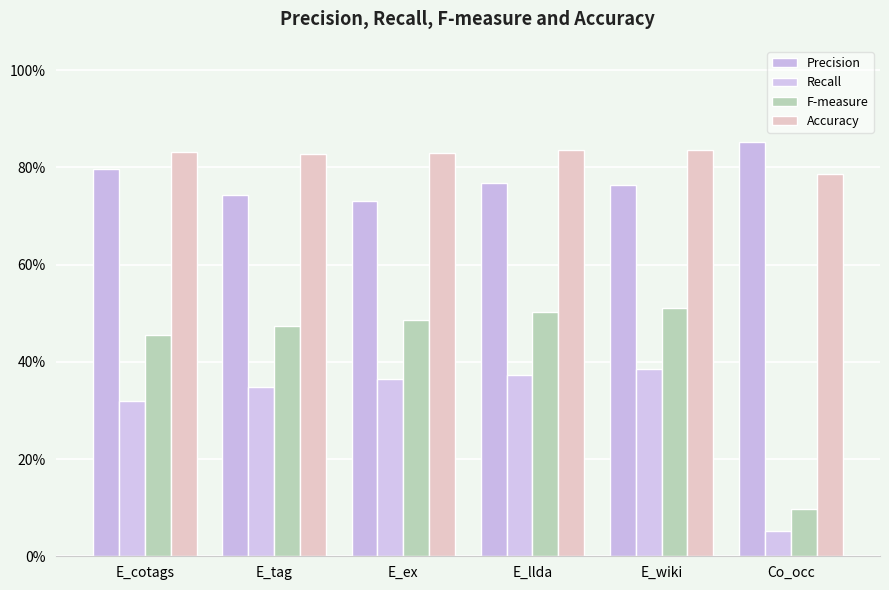

Reading left to right, transcribe all the data shown in this chart.

Precision: 0.8	0.7	0.7	0.8	0.8	0.9
Recall: 0.3	0.3	0.4	0.4	0.4	0.1
F-measure: 0.5	0.5	0.5	0.5	0.5	0.1
Accuracy: 0.8	0.8	0.8	0.8	0.8	0.8